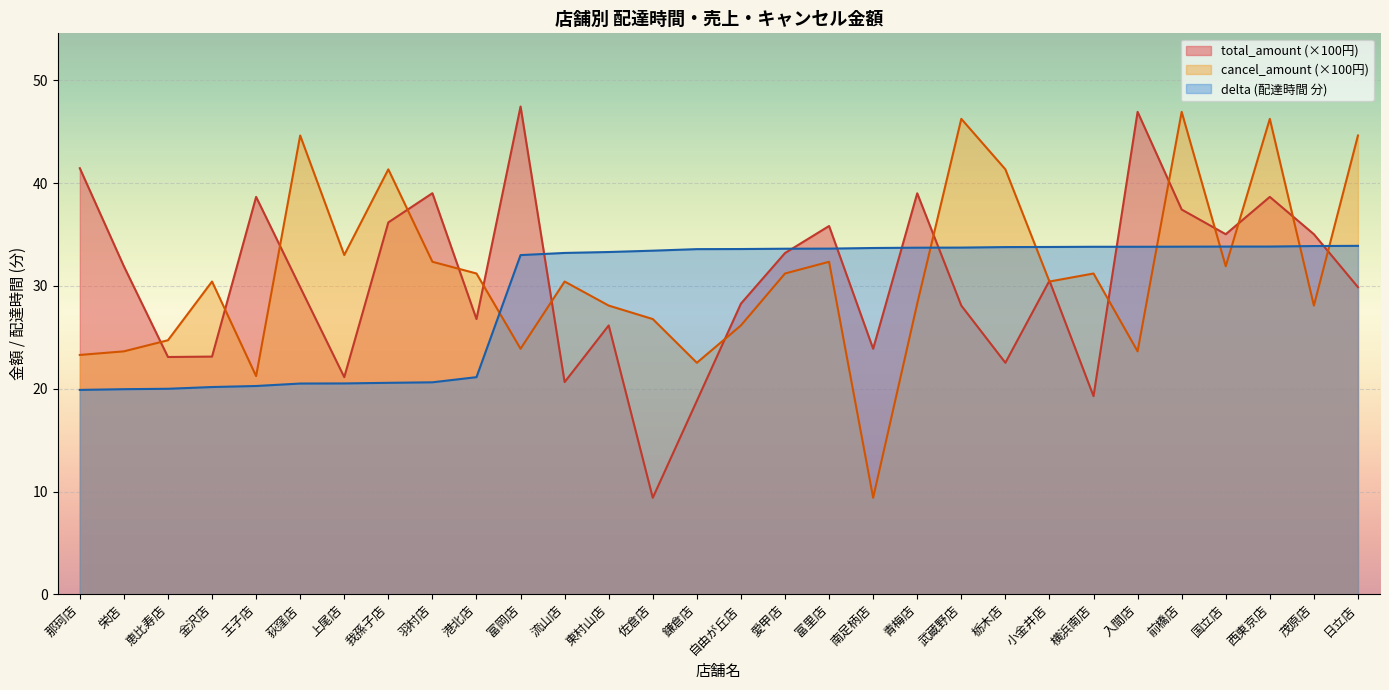

At which category is the sum across all series the highest?

西東京店